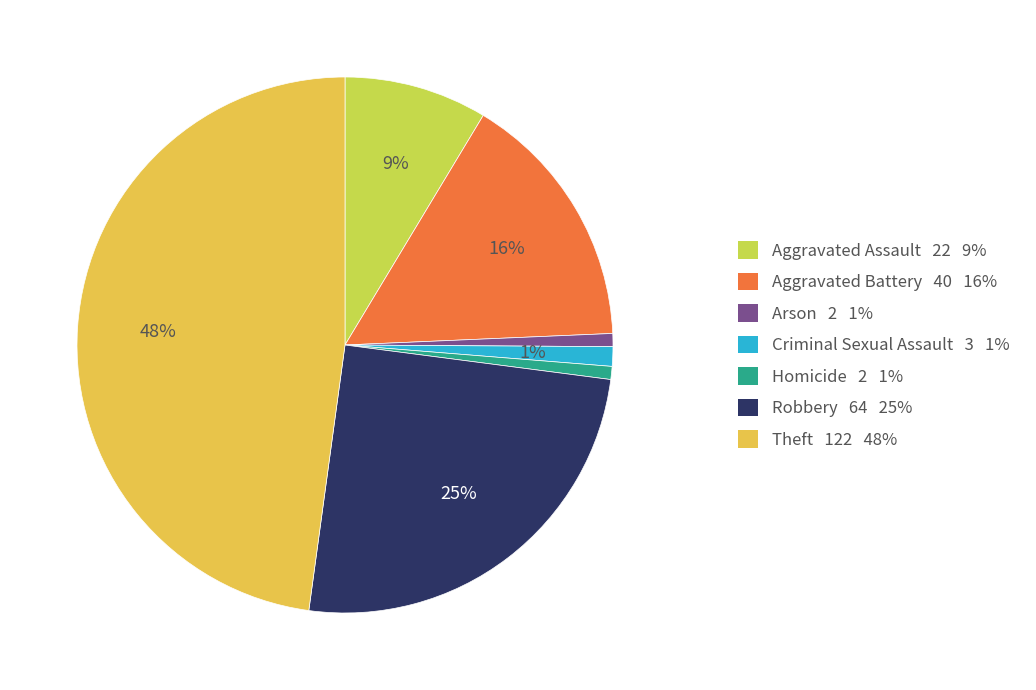

Which category has the biggest portion of the pie?

Theft